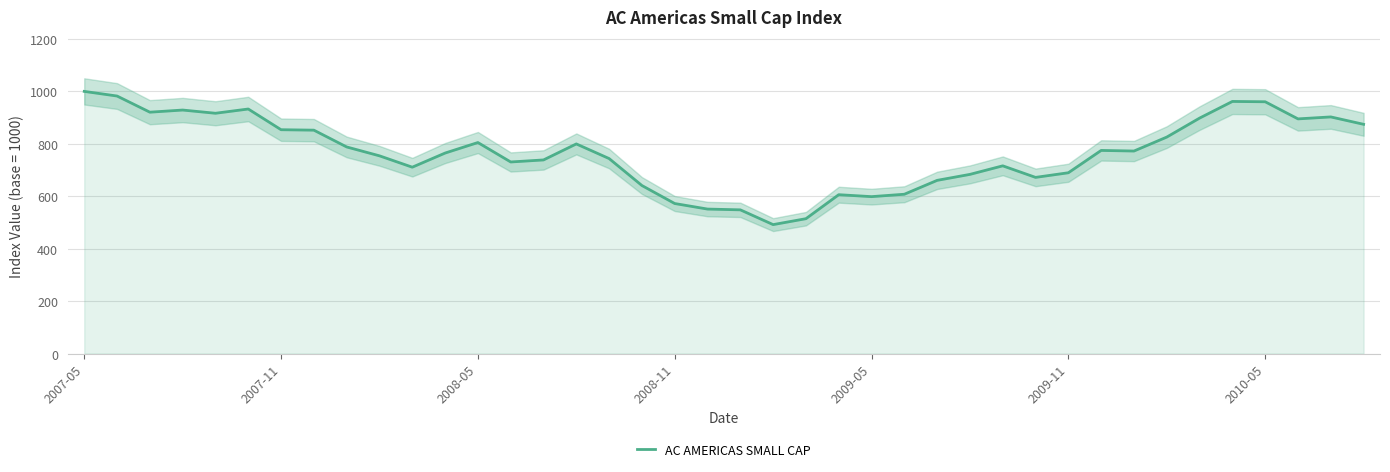

What is the highest value of the AC AMERICAS SMALL CAP series?

1000.0